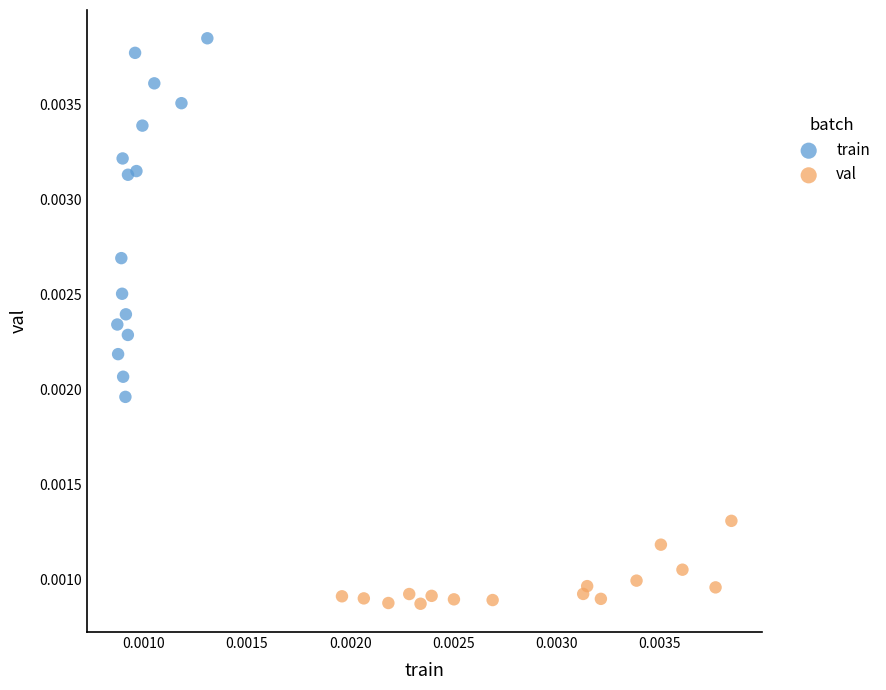

Which series has the largest Y range (max minus min)?

train